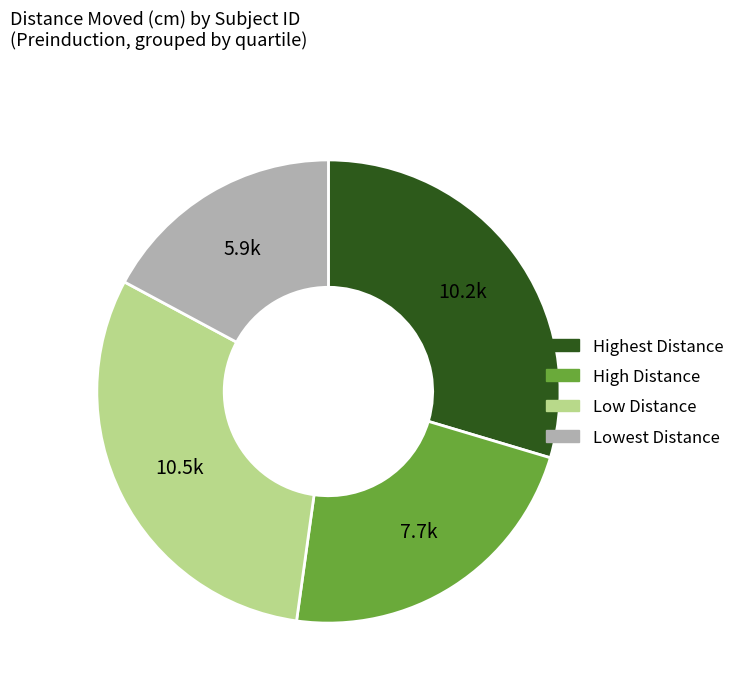

Is there any slice that represents more than half of the pie?

No